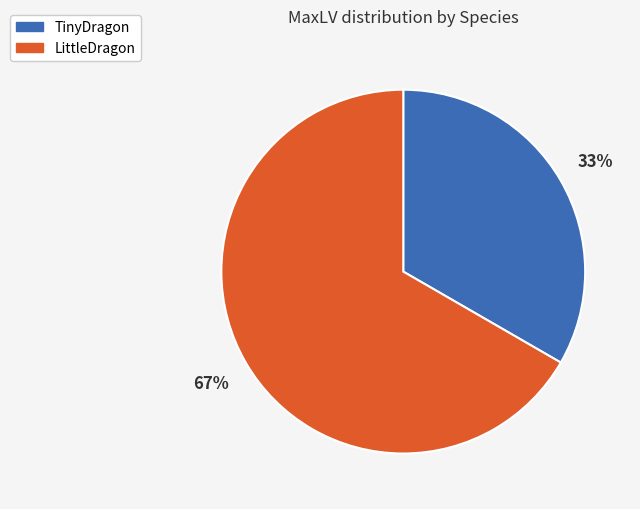

Rank the categories by value from highest to lowest.

LittleDragon, TinyDragon